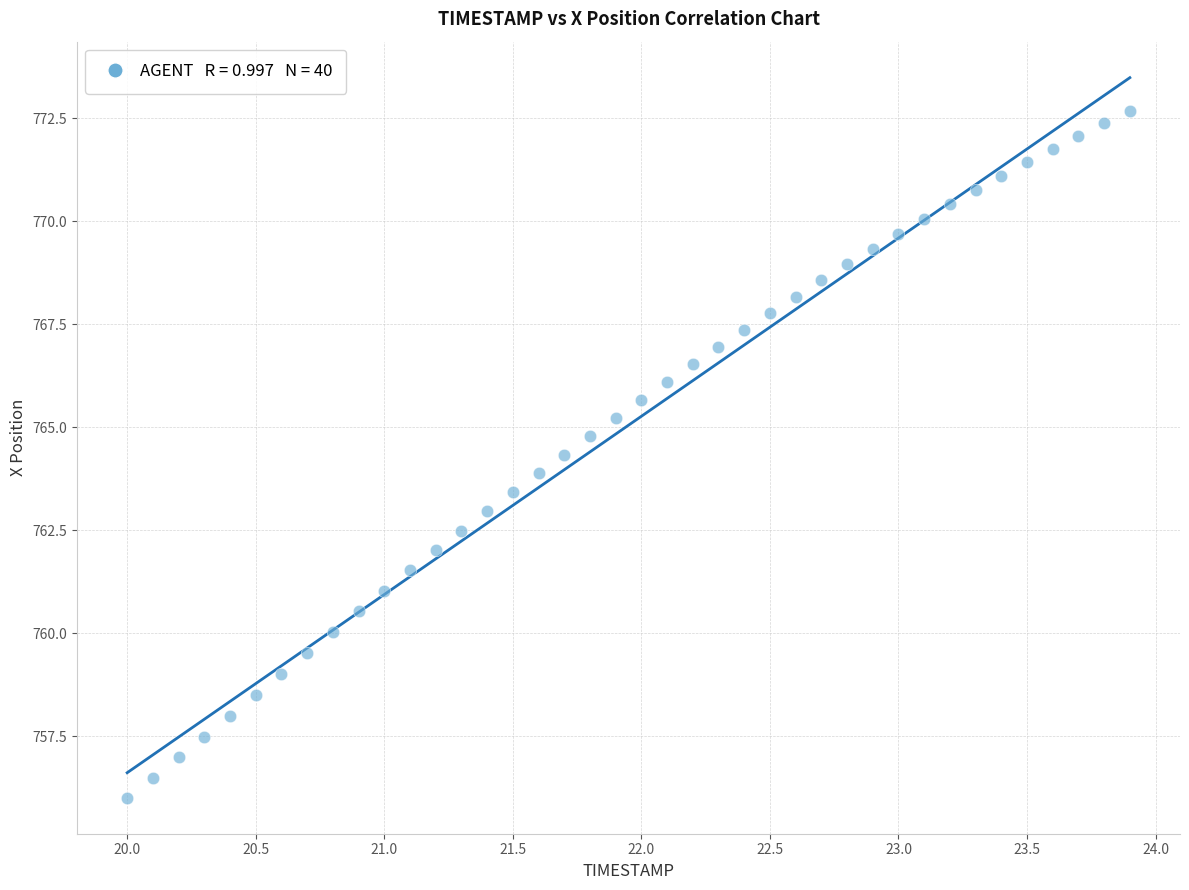

What is the range of Y values (max minus min)?

16.7